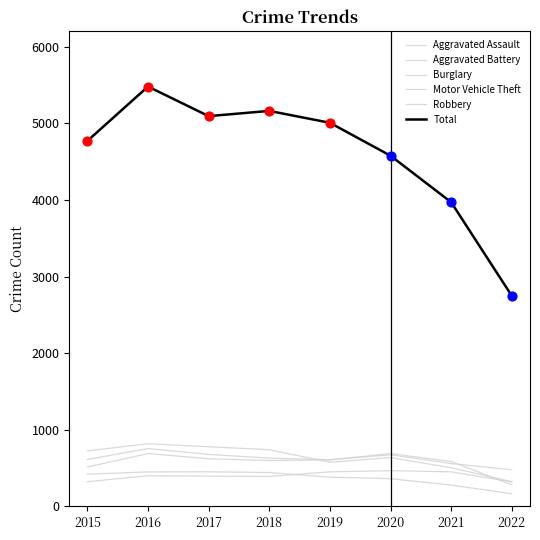

Is the value of Aggravated Assault at 2020 greater than the value of Robbery at 2017?

No